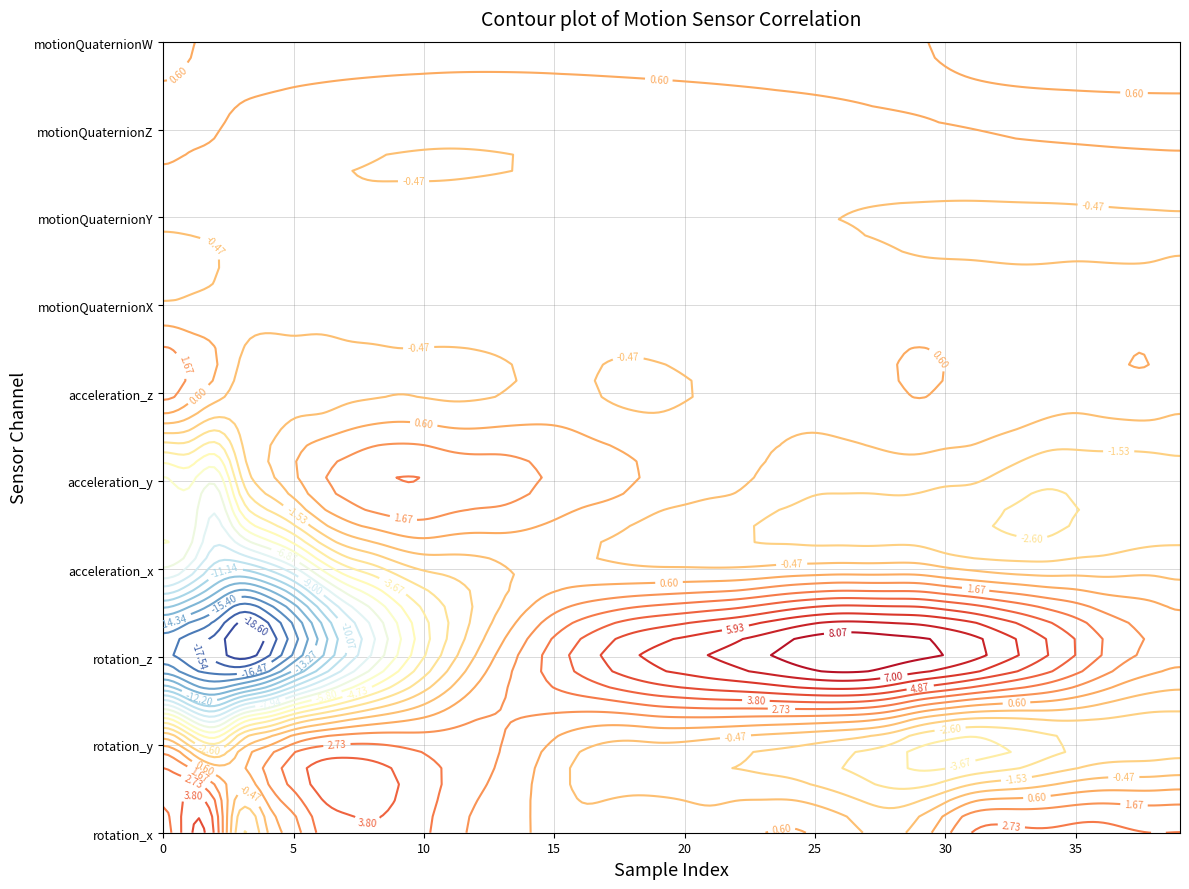

What is the total value across all series at rotation_z?

-34.2